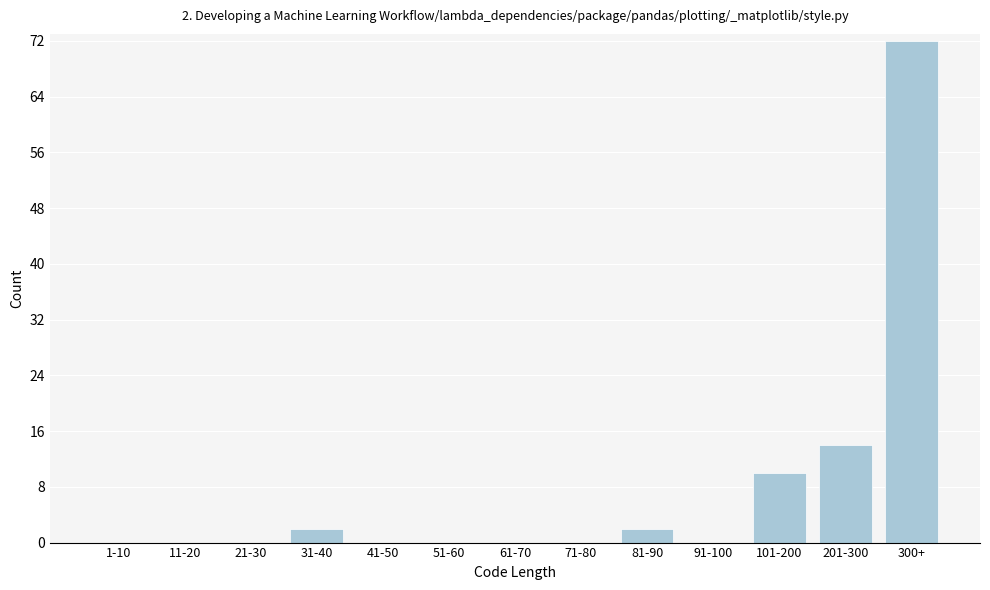

Reading left to right, what are all the values shown in this chart?

1-10=0	11-20=0	21-30=0	31-40=2	41-50=0	51-60=0	61-70=0	71-80=0	81-90=2	91-100=0	101-200=10	201-300=14	300+=72